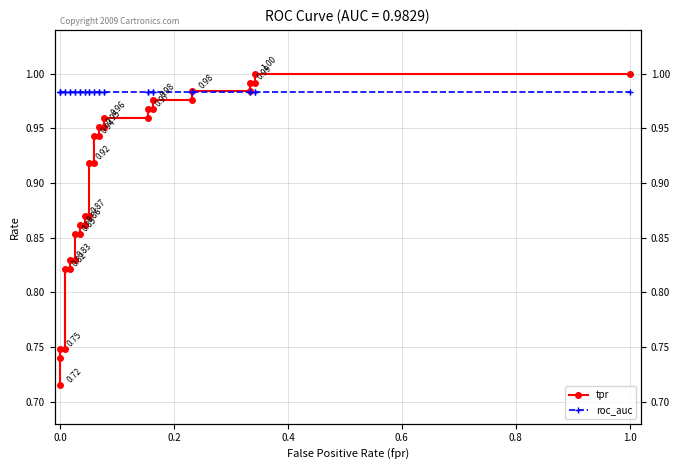

Is this an area chart (filled region under the line)?

No